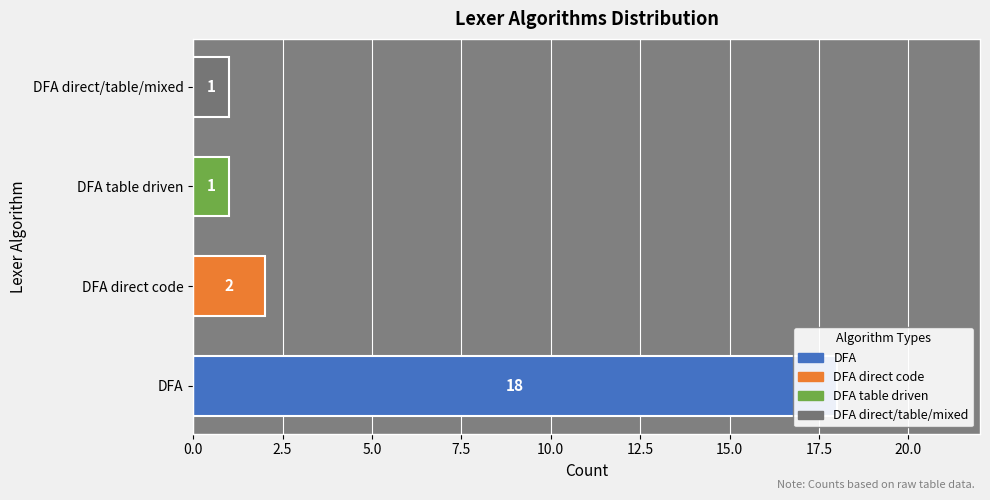

Reading right to left, transcribe all the data shown in this chart.

1	1	2	18